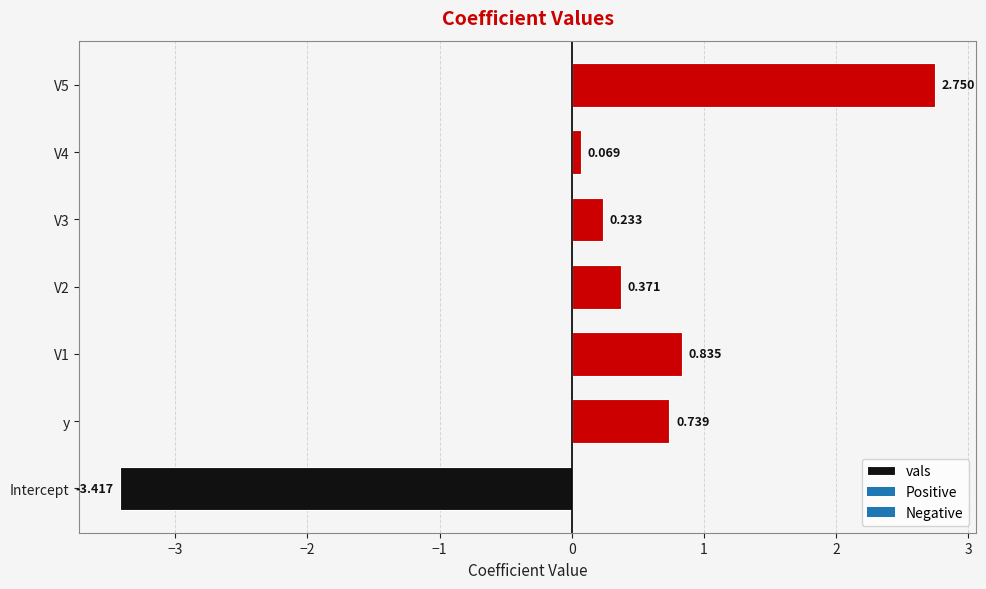

Does the chart contain any negative values?

Yes